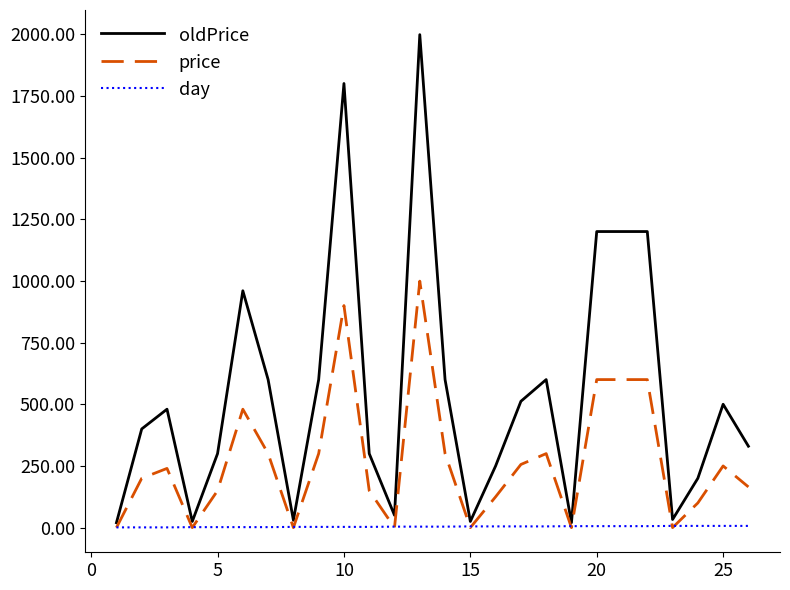

What is the greatest value displayed?

1998